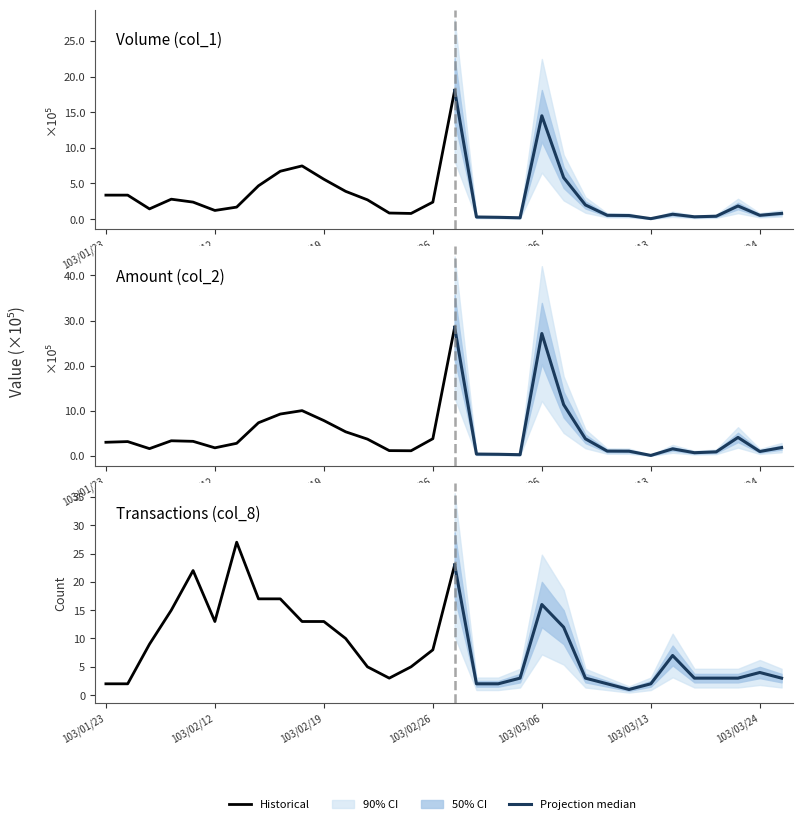

True or false: col_8 has a value of 4 at 29.

False